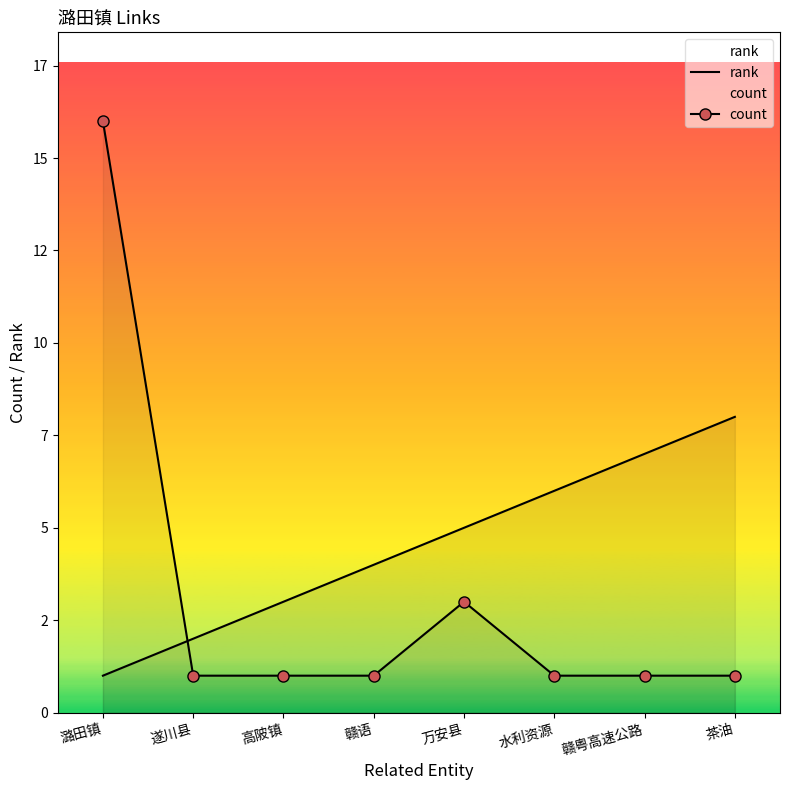

What position from the left is 遂川县?

2